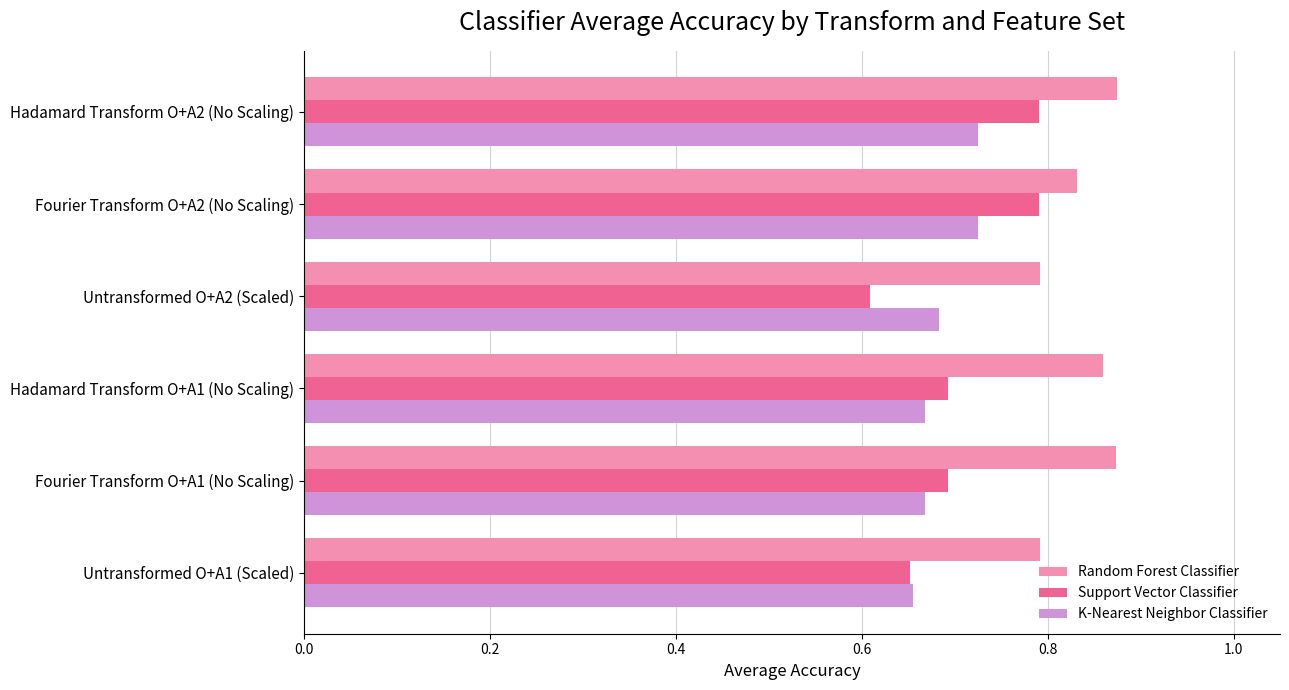

Between Hadamard Transform O+A1 (No Scaling) and Hadamard Transform O+A2 (No Scaling), which series saw the biggest shift?

Support Vector Classifier